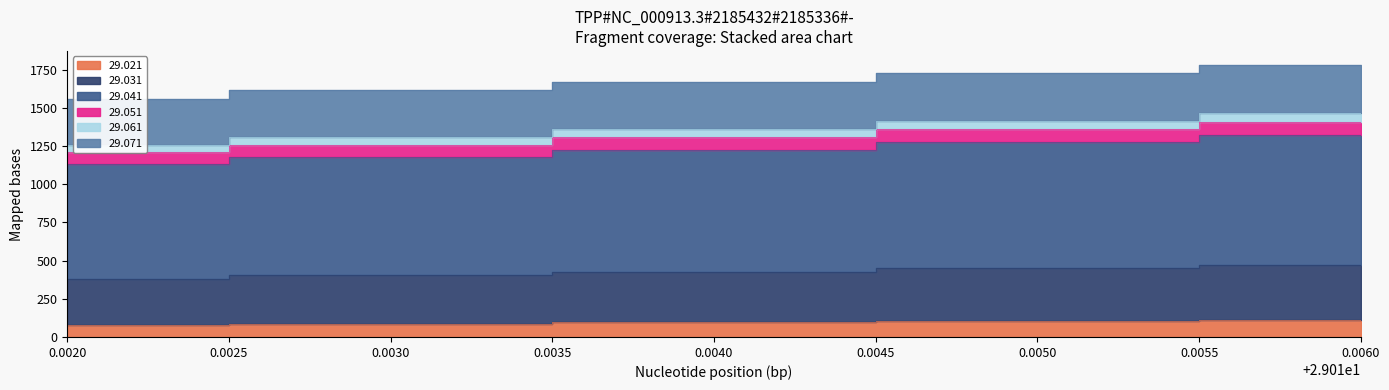

True or false: 29.061 has more than 0 interior local peaks.

False